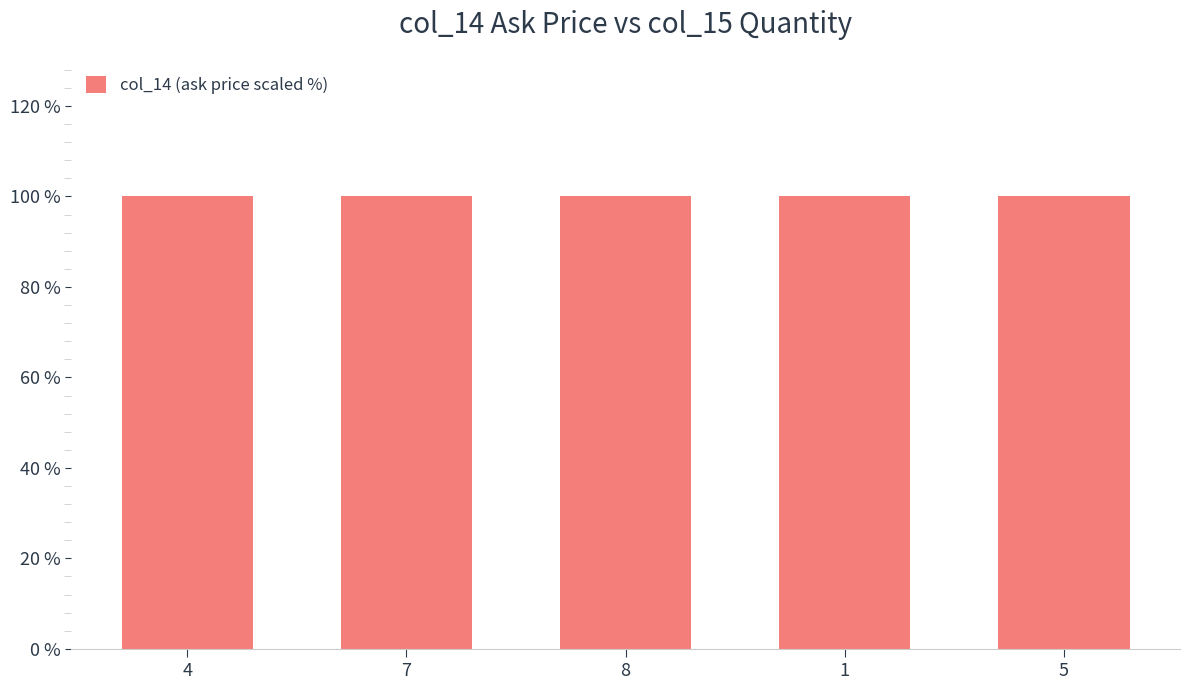

What is the value of the 2nd bar from the left?

100.0